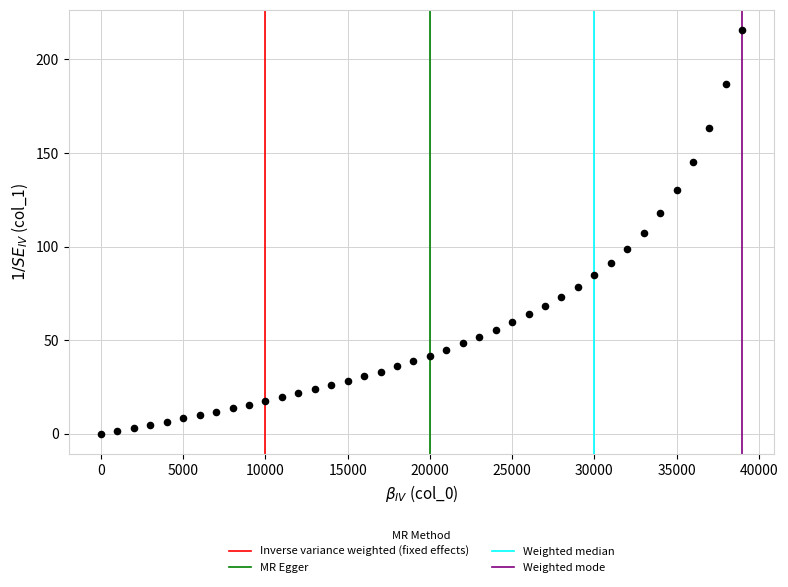

What is the range of Y values (max minus min)?

215.8